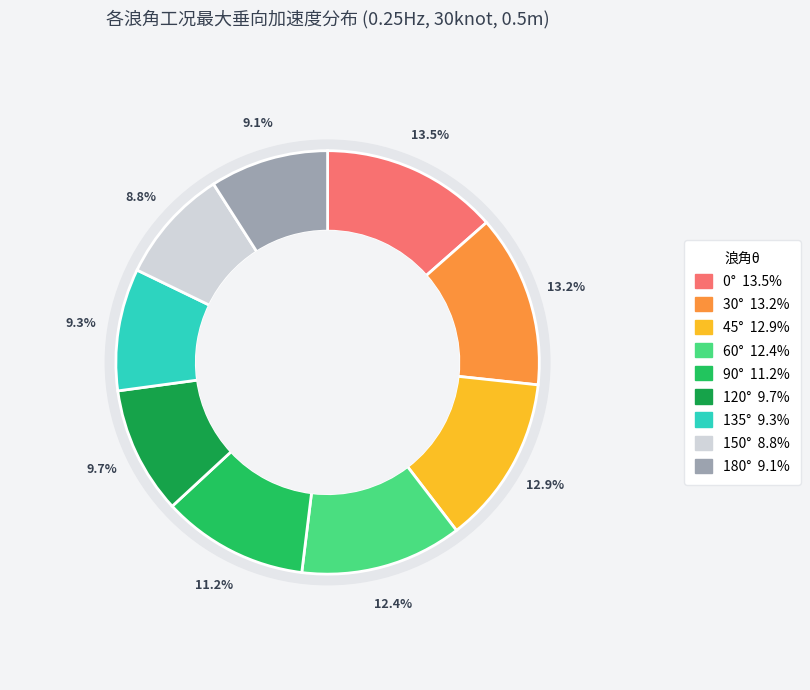

To the nearest percent, what is the combined percentage of 180° and 60°?

21%